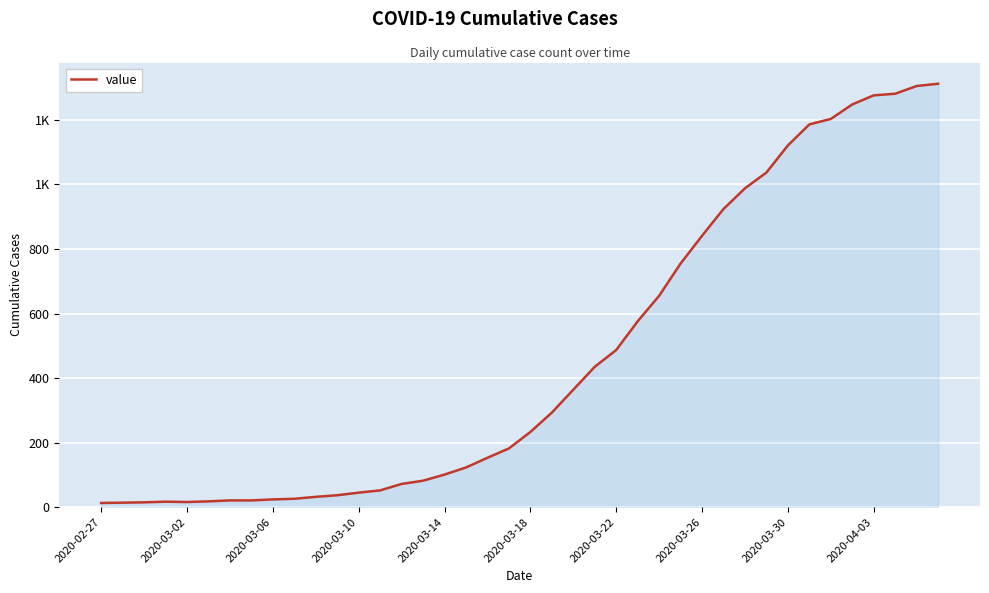

What is the sum of all values?

18584